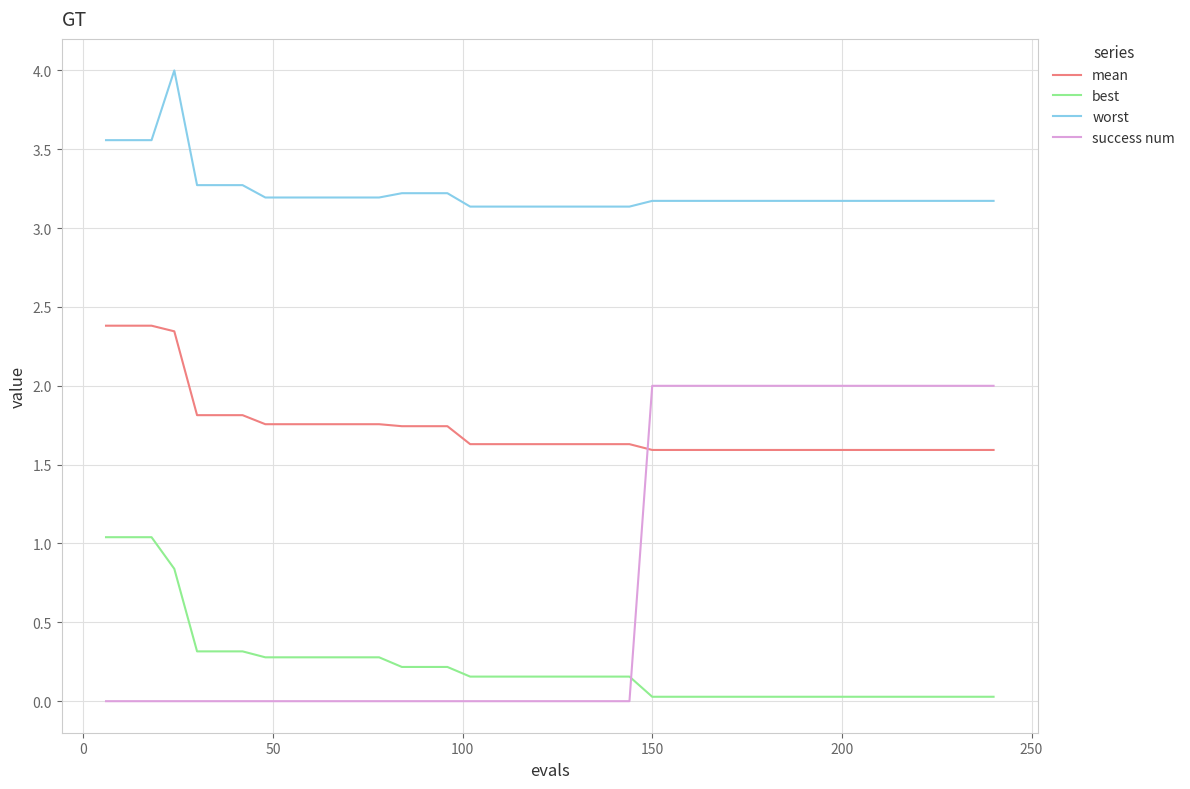

How many distinct data groups are displayed?

4